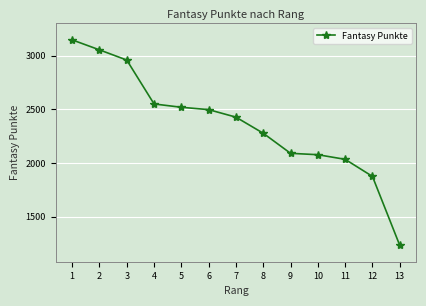

What value does the data have at 4, to the nearest 10?

2550